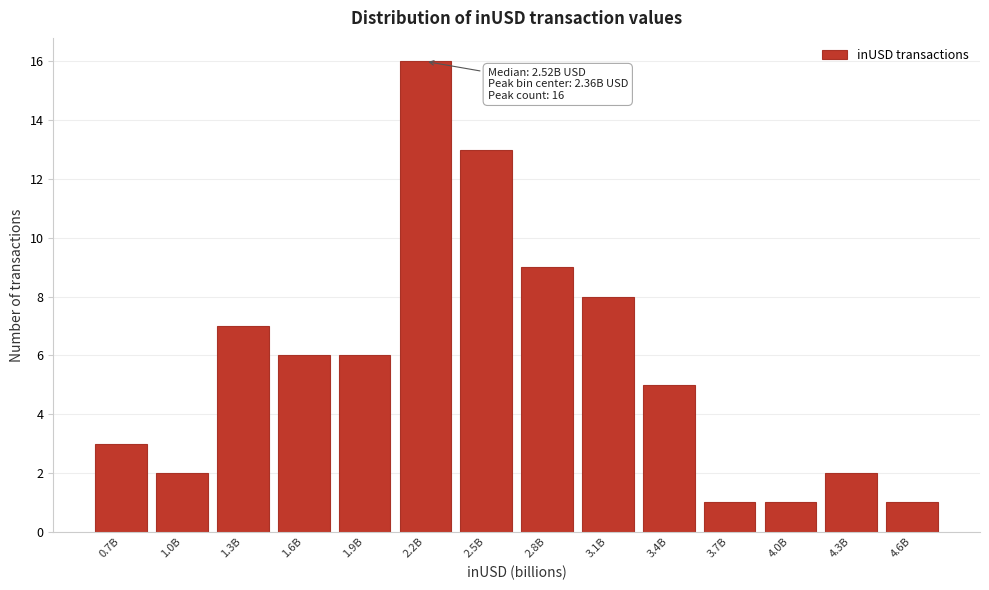

Reading right to left, list all the values displayed in this chart.

1	2	1	1	5	8	9	13	16	6	6	7	2	3